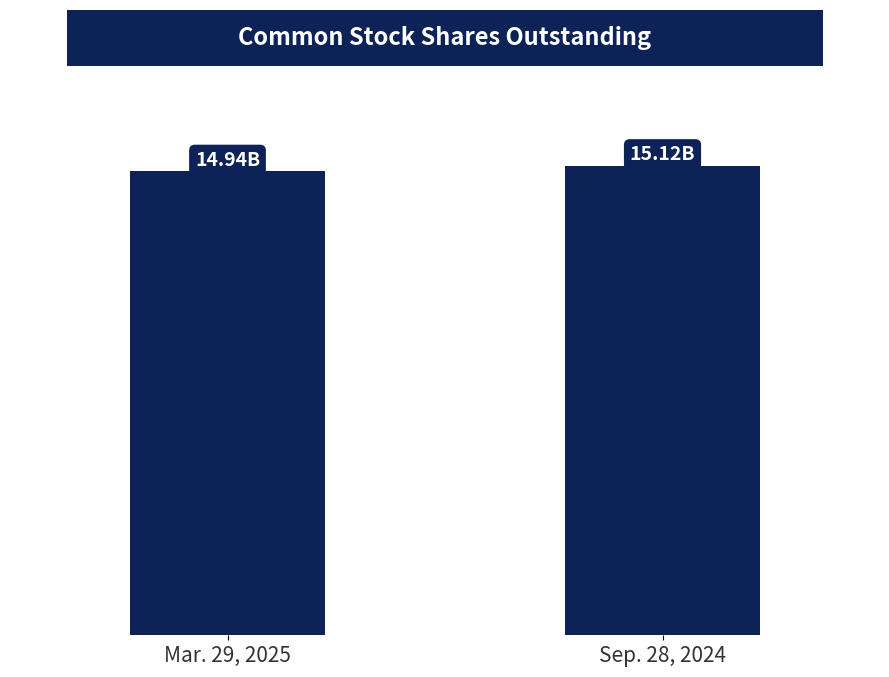

What is the sum of all values?

30056101000